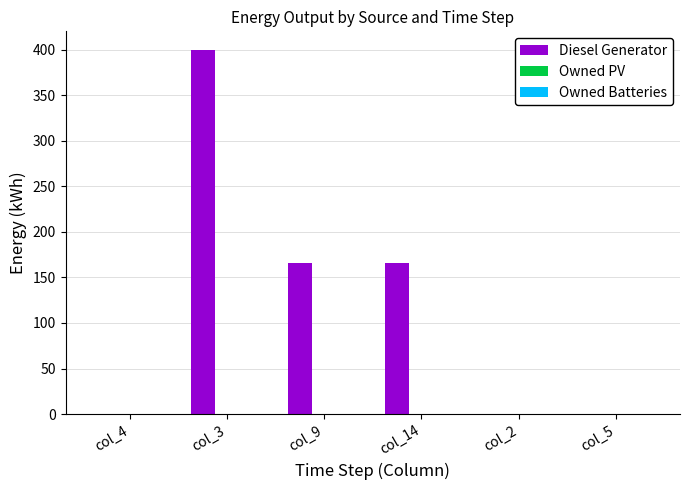

How many series are shown in this chart?

1